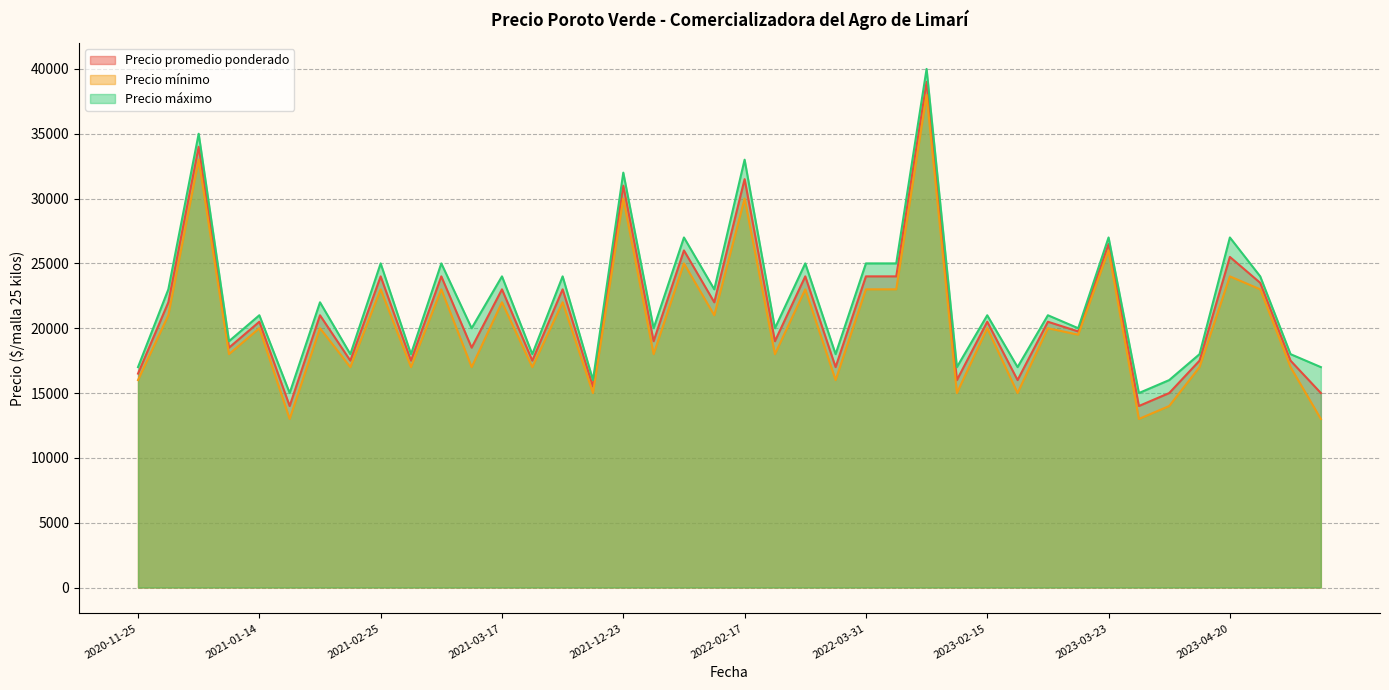

Rank the series by their maximum value, from lowest to highest.

Precio mínimo, Precio promedio ponderado, Precio máximo